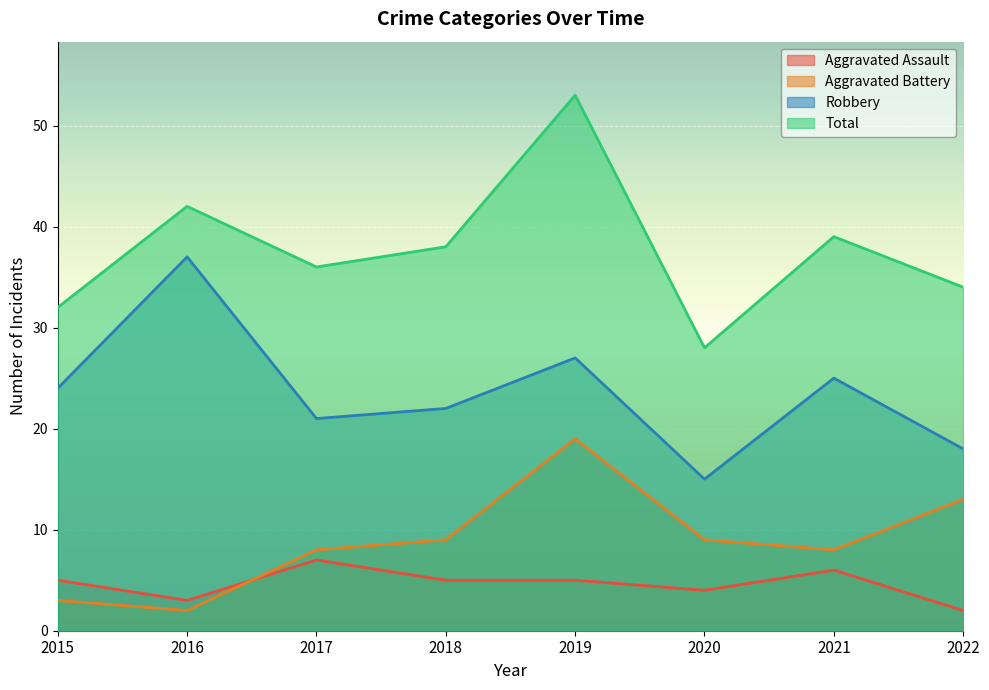

At which category is the sum across all series the highest?

2019